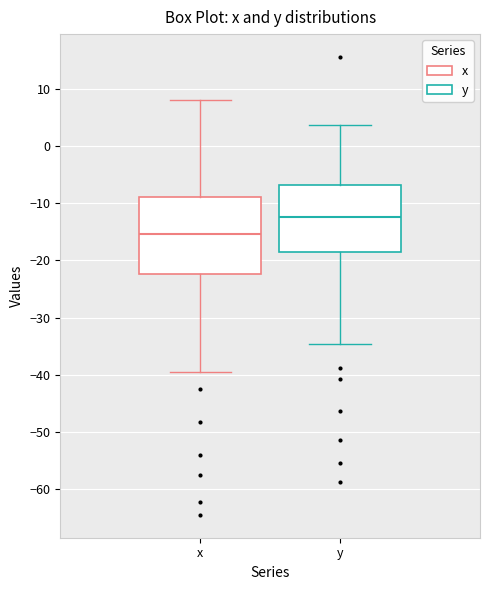

Where does the lower whisker of the box for x end on the y-axis? The values are not printed on the chart, so give them approximately, as read against the axis.

-40